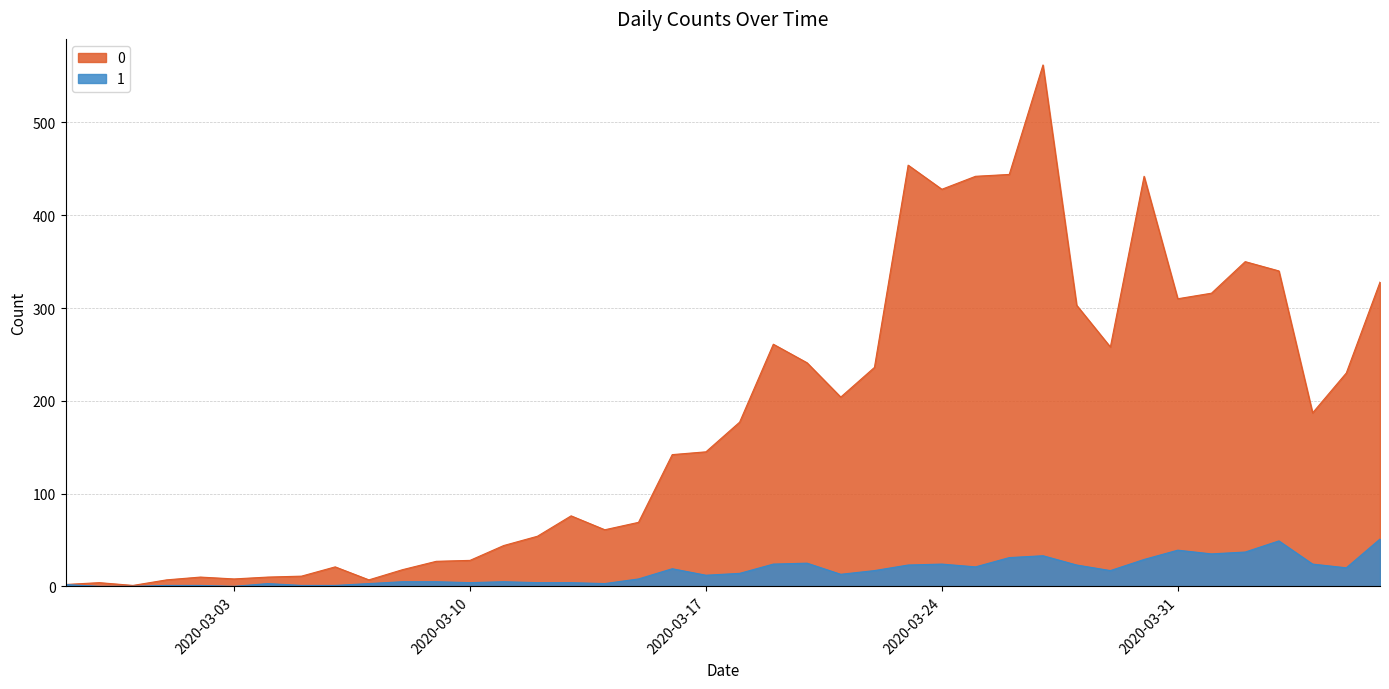

Reading left to right, transcribe all the data shown in this chart.

0: 2	4	1	7	10	8	10	11	21	7	18	27	28	44	54	76	61	69	142	145	177	261	241	204	236	454	428	442	444	562	303	258	442	310	316	350	340	187	230	328
1: 2	0	0	1	1	0	3	1	1	3	5	5	4	5	4	4	3	8	19	12	14	24	25	13	17	23	24	21	31	33	23	17	29	39	35	37	49	24	20	51